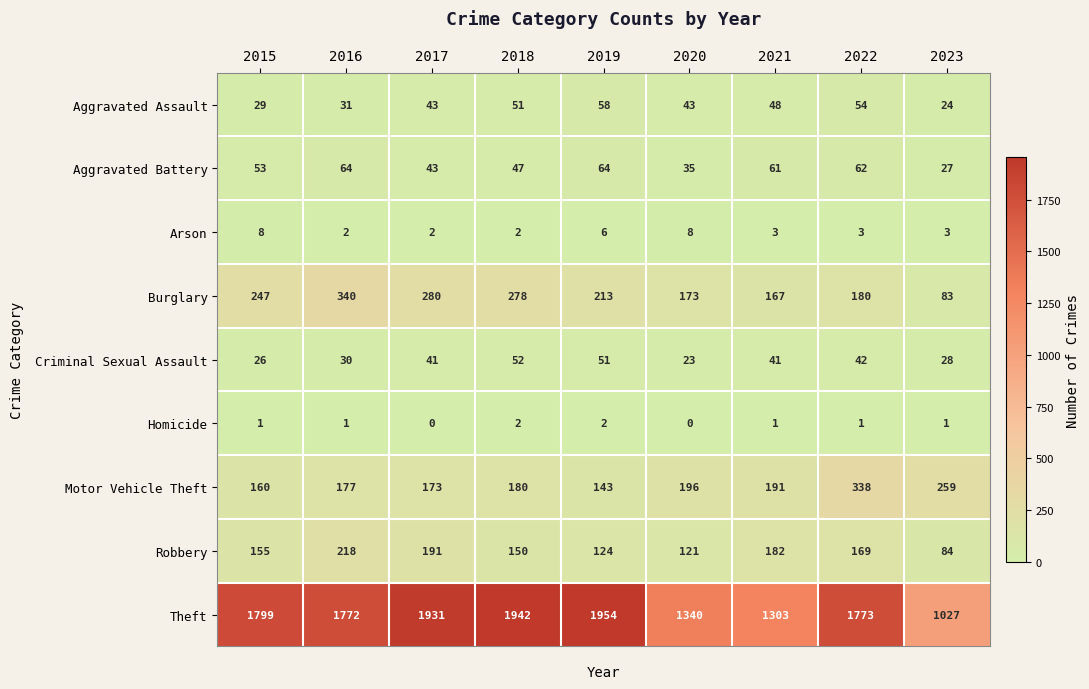

The value of Homicide at 2017 is 0. True or false?

True